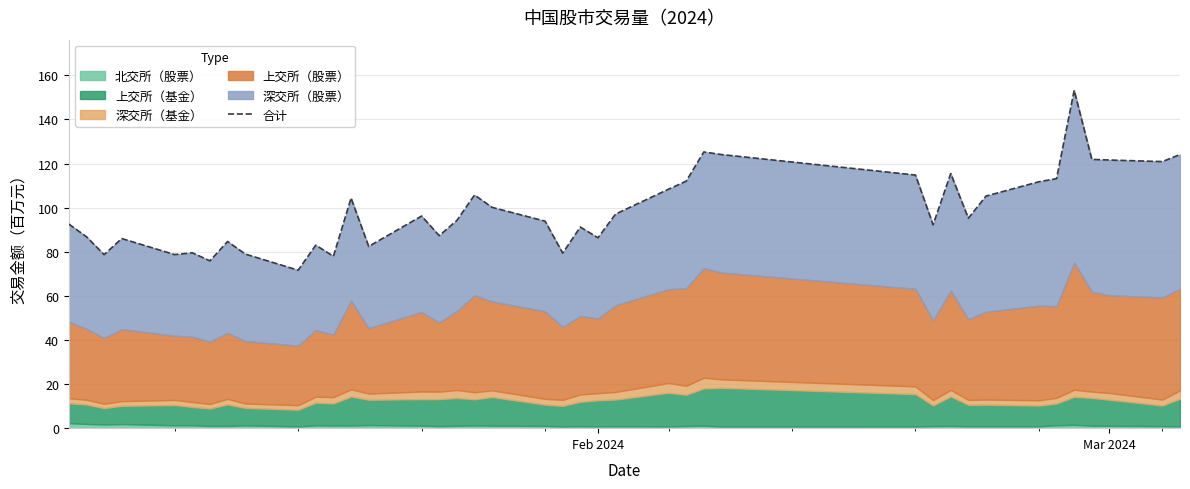

What is the difference between the maximum and minimum values?

81.6